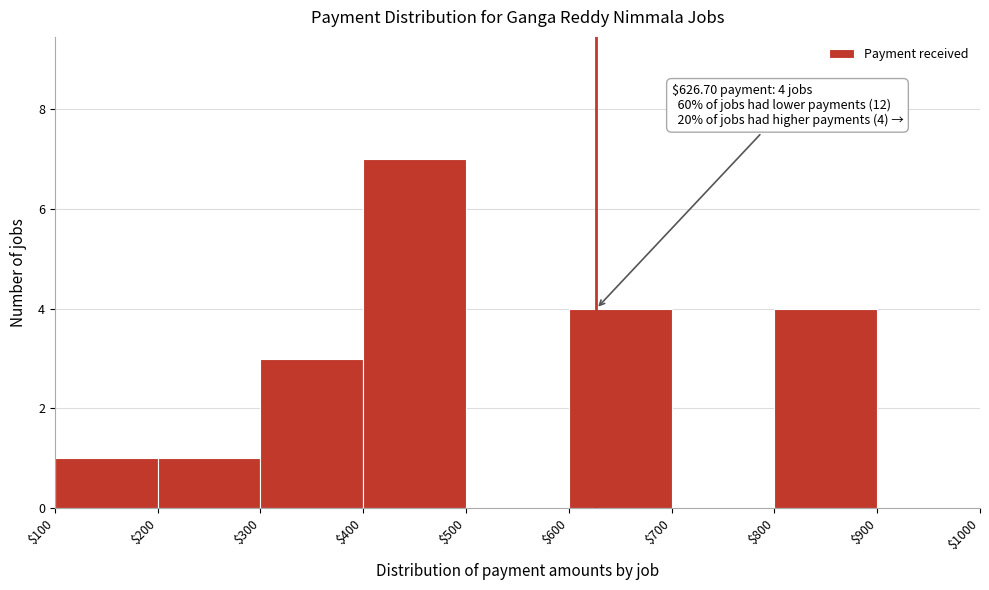

Over which range of the x-axis is the bar tallest?

$400 to $500